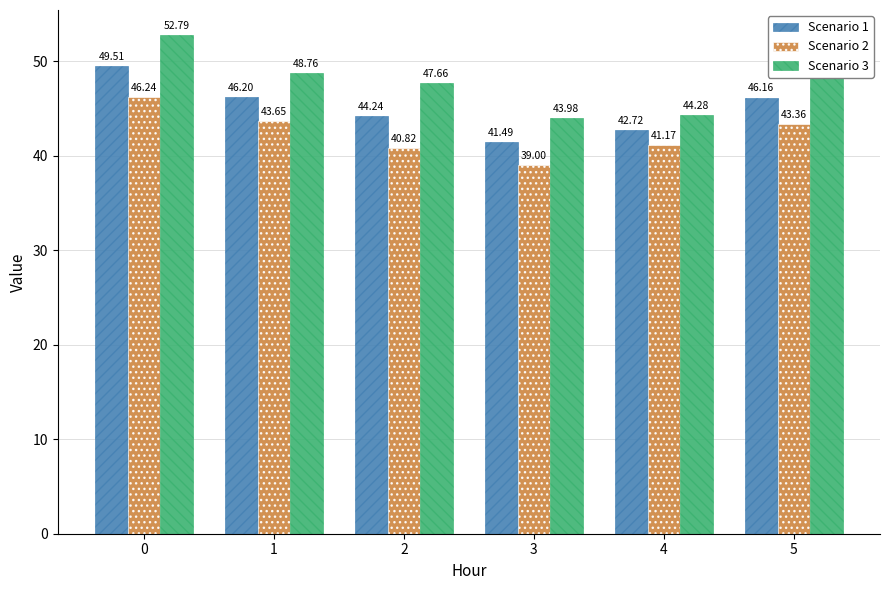

List the labels in order of Scenario 1 value, largest first.

0, 1, 5, 2, 4, 3